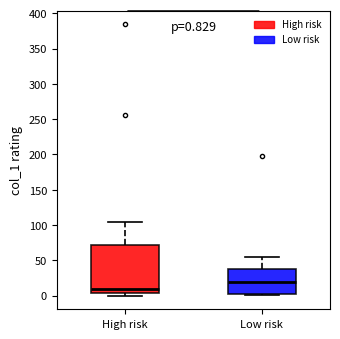

Which box has the highest median line?

Low risk